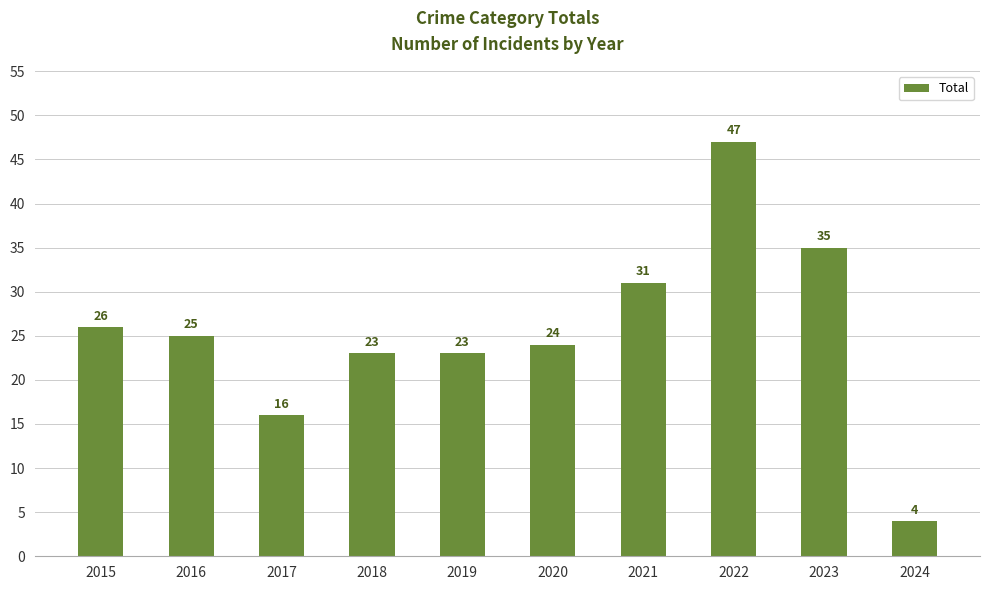

Reading right to left, what are all the values shown in this chart?

4	35	47	31	24	23	23	16	25	26